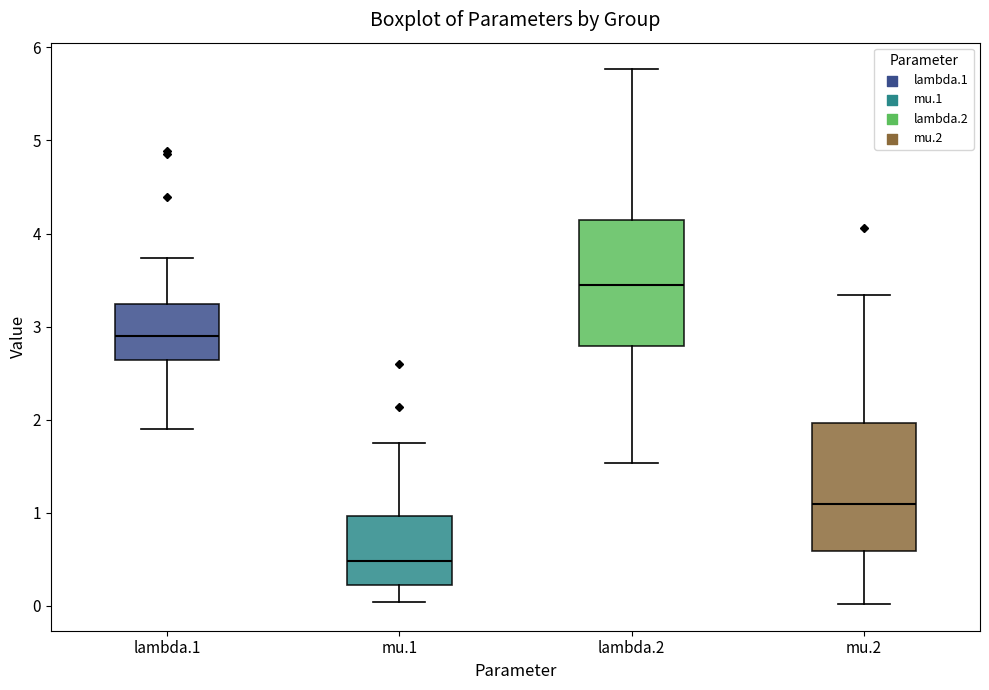

Which box's median line is the lowest?

mu.1